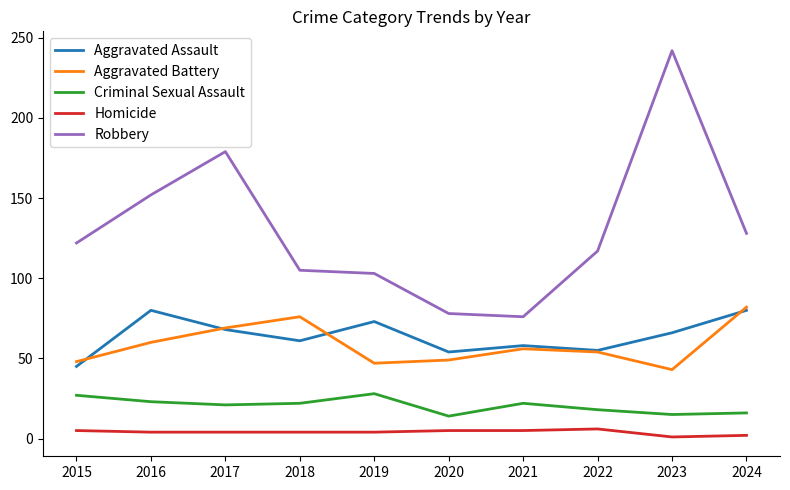

The value of Aggravated Battery at 2023 is 43. True or false?

True